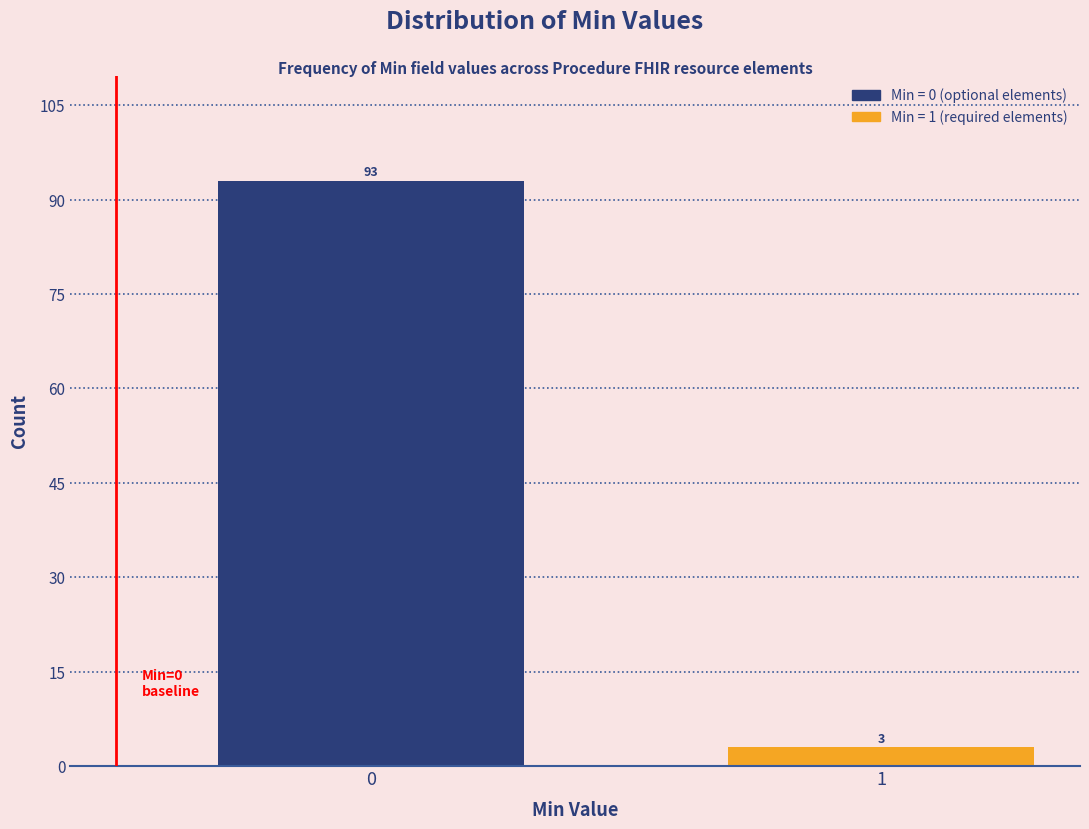

Reading left to right, what are all the values shown in this chart?

0=93	1=3